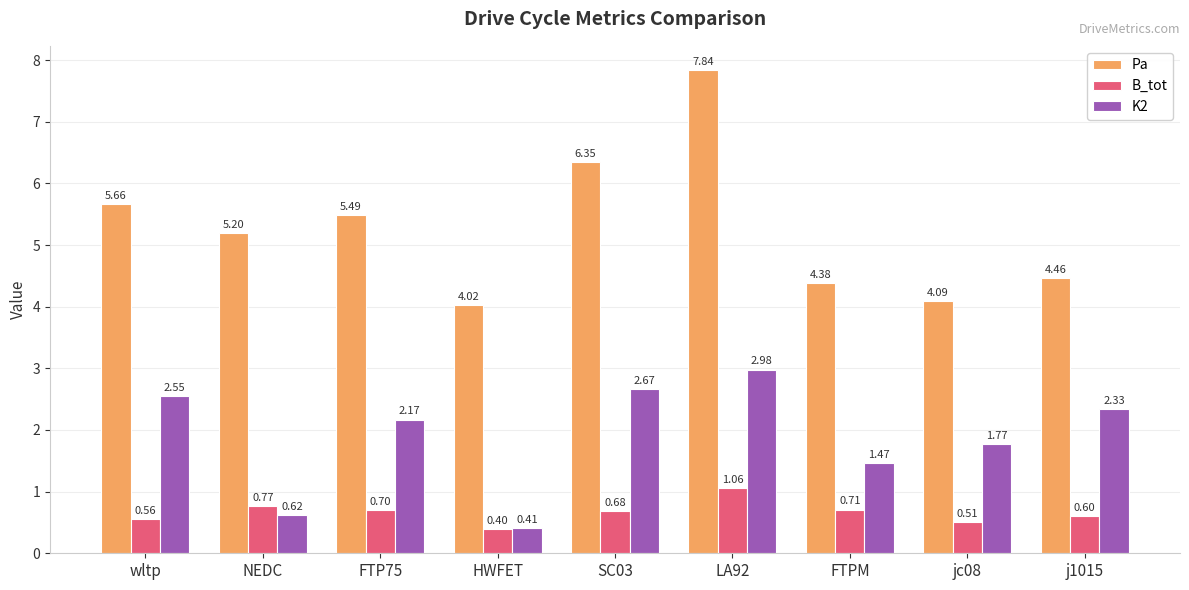

What is the label of the 3rd bar from the right?

FTPM